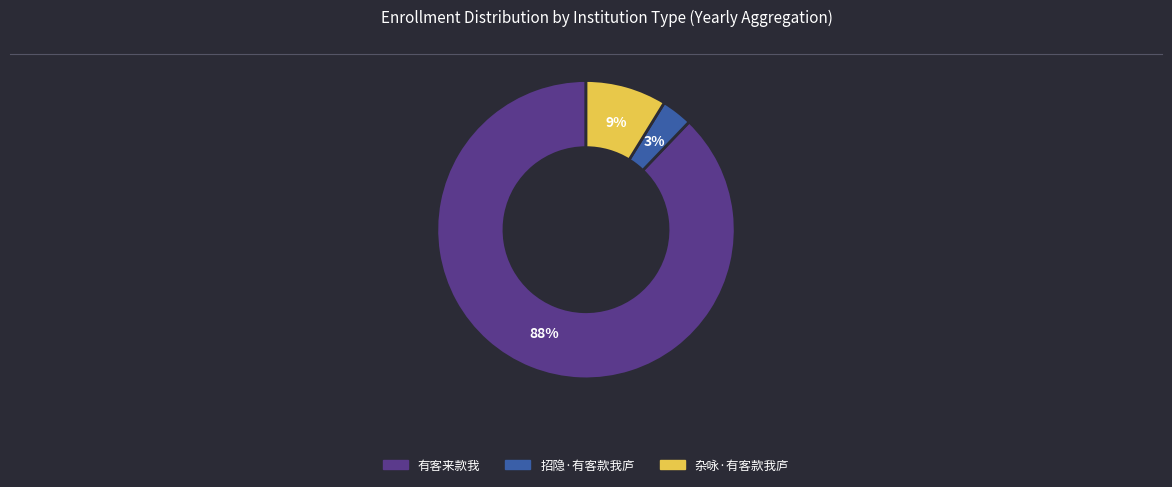

To the nearest percent, what is the difference between the 有客来款我 and 杂咏·有客款我庐 slice percentages?

79%